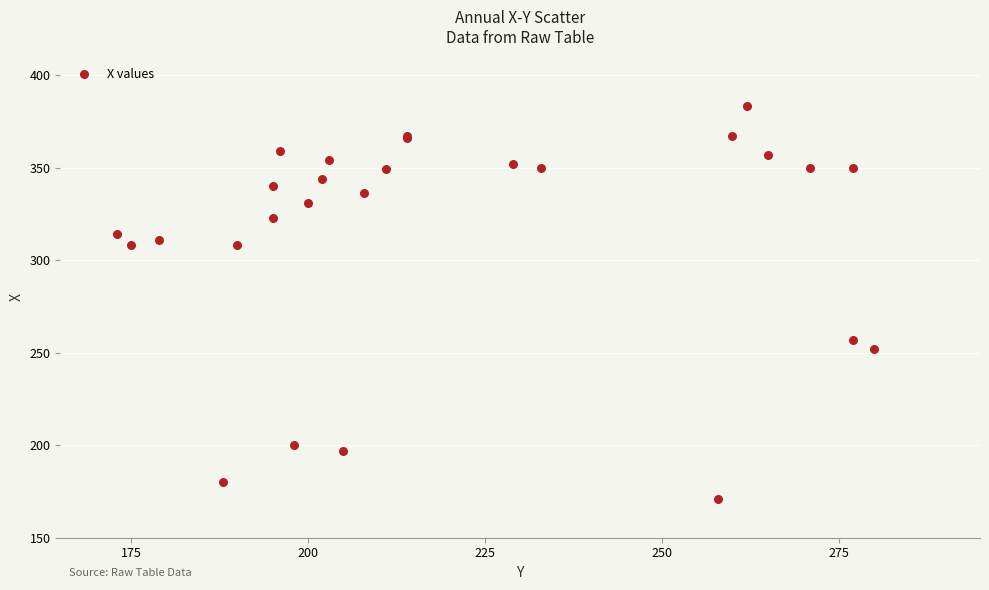

What Y value in the scatter plot is closest to 277?

257